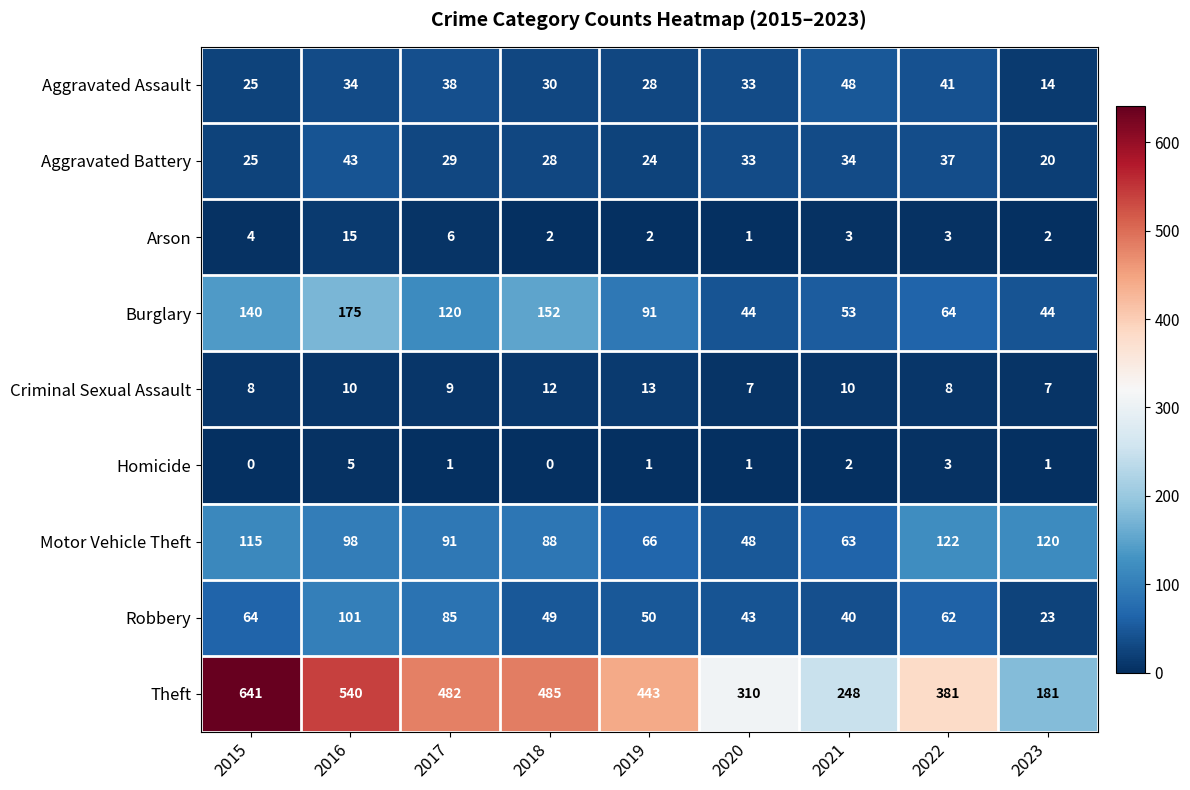

True or false: Motor Vehicle Theft has a value of 98 at 2016.

True